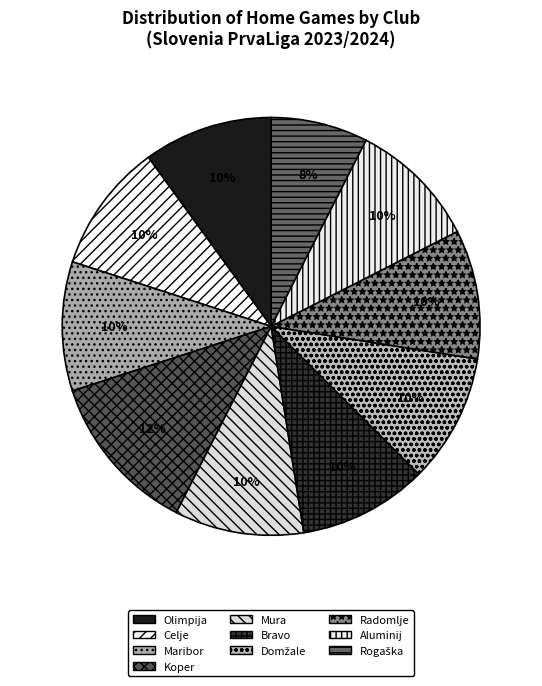

Is there a majority slice in this chart?

No